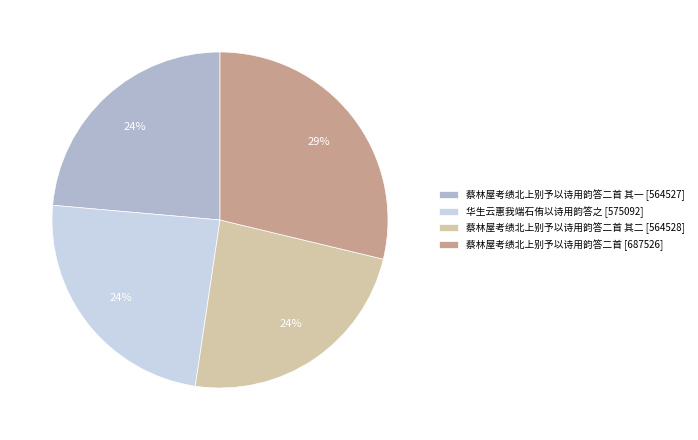

Do 华生云惠我端石侑以诗用韵答之 [575092] and 蔡林屋考绩北上别予以诗用韵答二首 其二 [564528] together represent more than half of the pie?

No